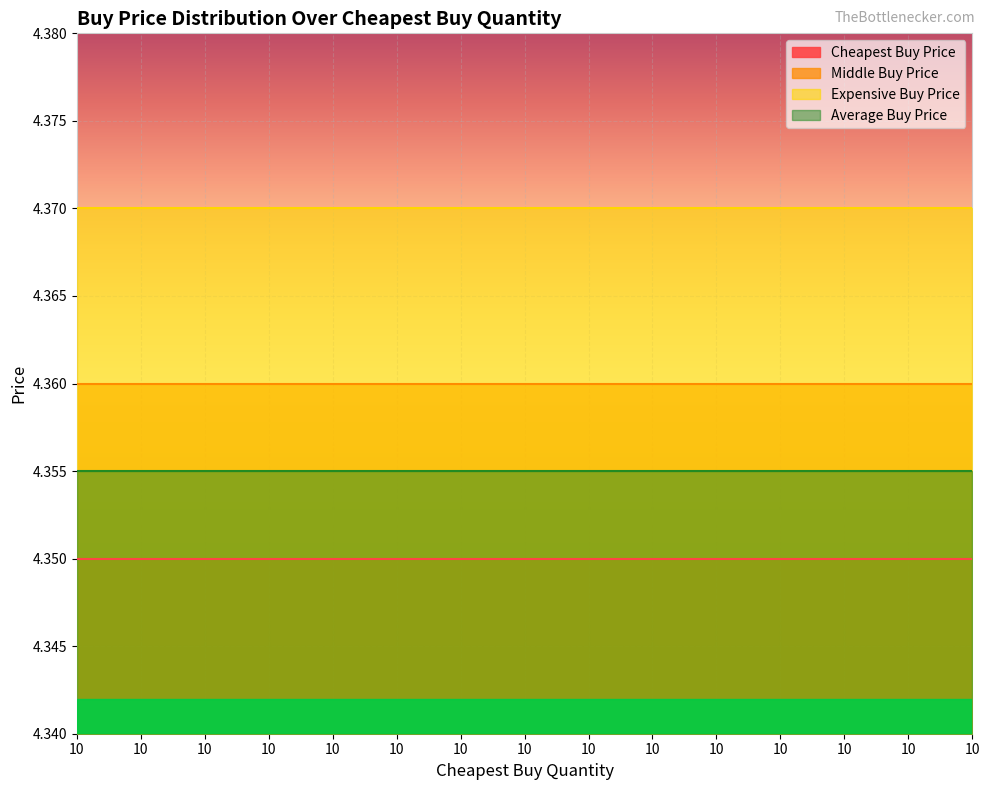

At 10, list the series in order from largest to smallest.

Expensive Buy Price, Middle Buy Price, Average Buy Price, Cheapest Buy Price